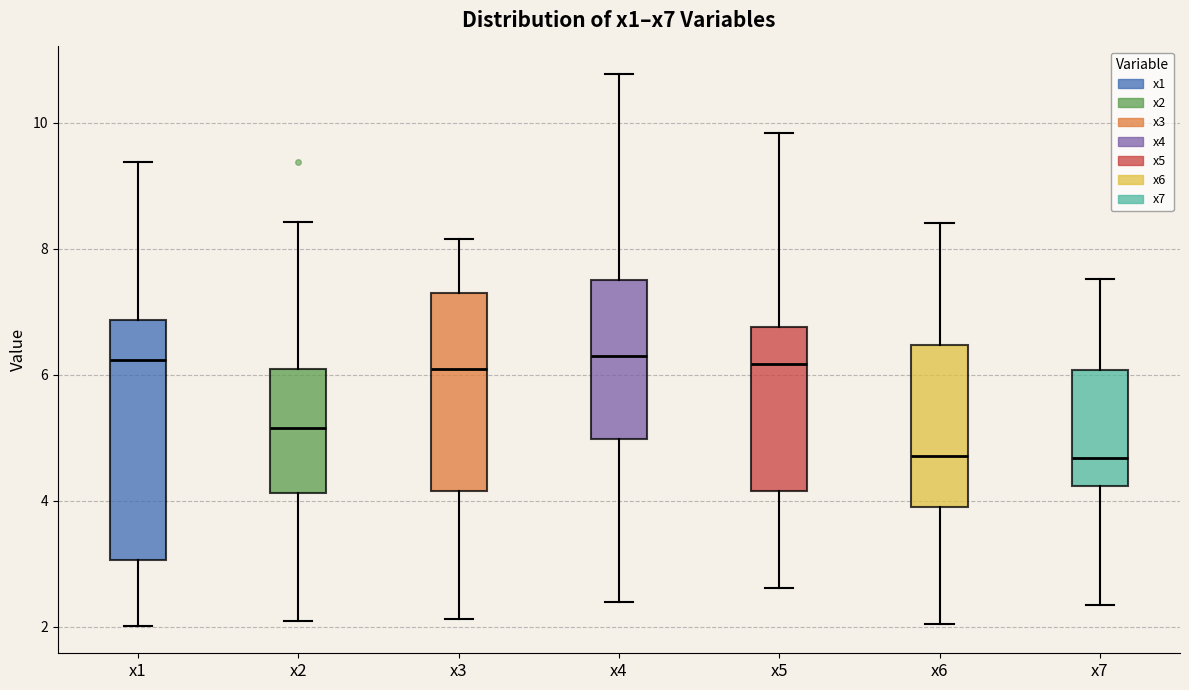

Reading left to right, read every box against the y-axis: the position of its median line, the range the box covers, and the ends of its whiskers. The values are not printed on the chart, so give them approximately, as read against the axis.

x1: median 6.2, box 3.0 to 6.8, whiskers 2.0 to 9.4
x2: median 5.2, box 4.2 to 6.0, whiskers 2.0 to 8.4
x3: median 6.0, box 4.2 to 7.2, whiskers 2.2 to 8.2
x4: median 6.2, box 5.0 to 7.6, whiskers 2.4 to 10.8
x5: median 6.2, box 4.2 to 6.8, whiskers 2.6 to 9.8
x6: median 4.8, box 4.0 to 6.4, whiskers 2.0 to 8.4
x7: median 4.6, box 4.2 to 6.0, whiskers 2.4 to 7.6